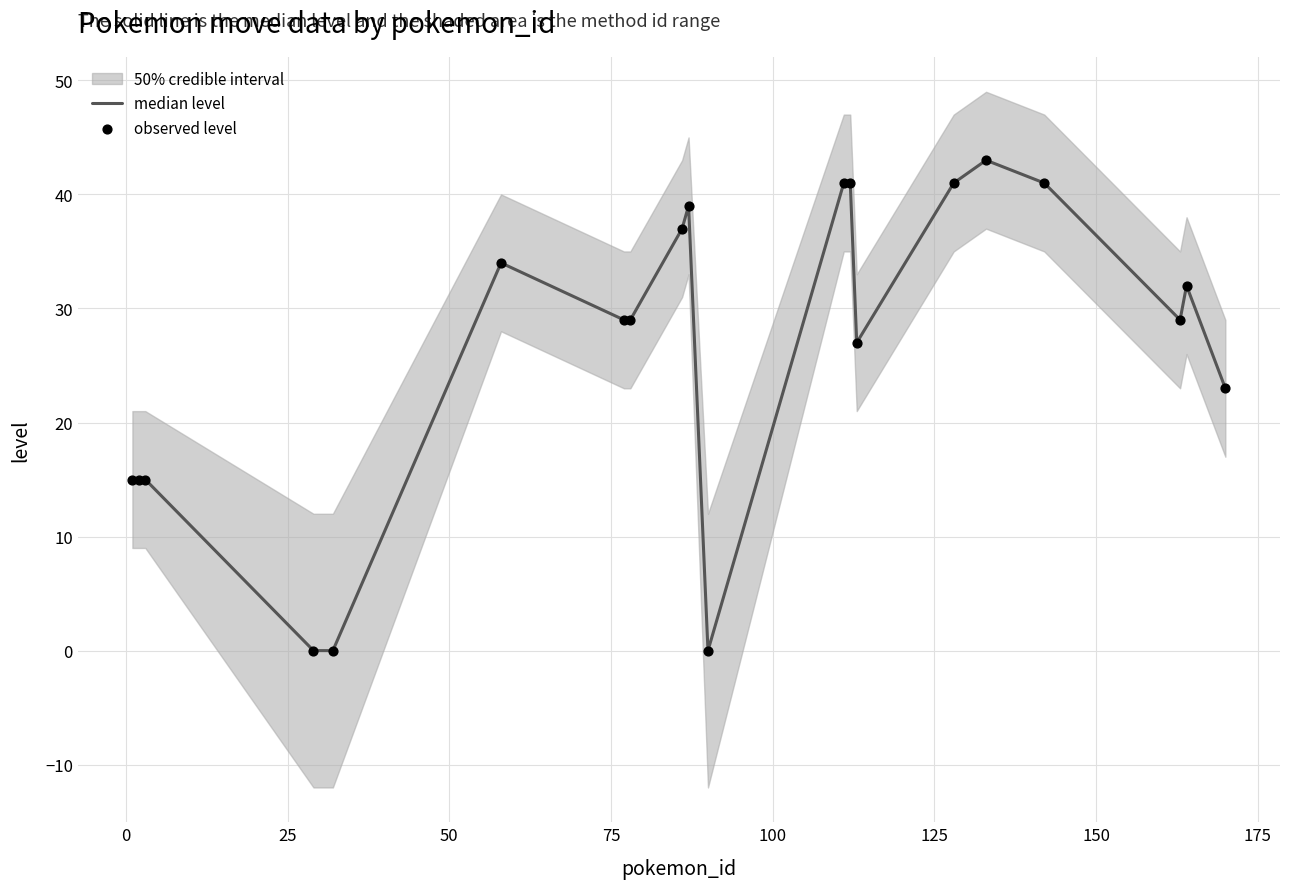

Is the value of observed level at 175 greater than the value of median level at 17?

Yes